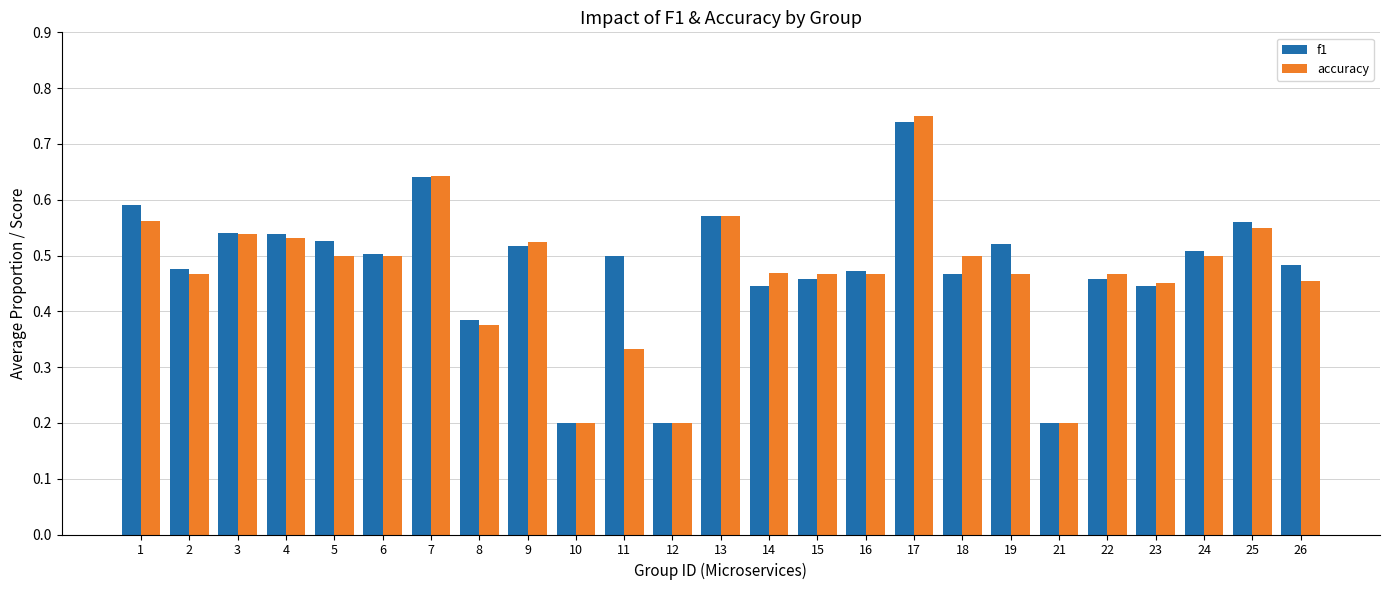

Which label corresponds to the largest value in the chart?

17